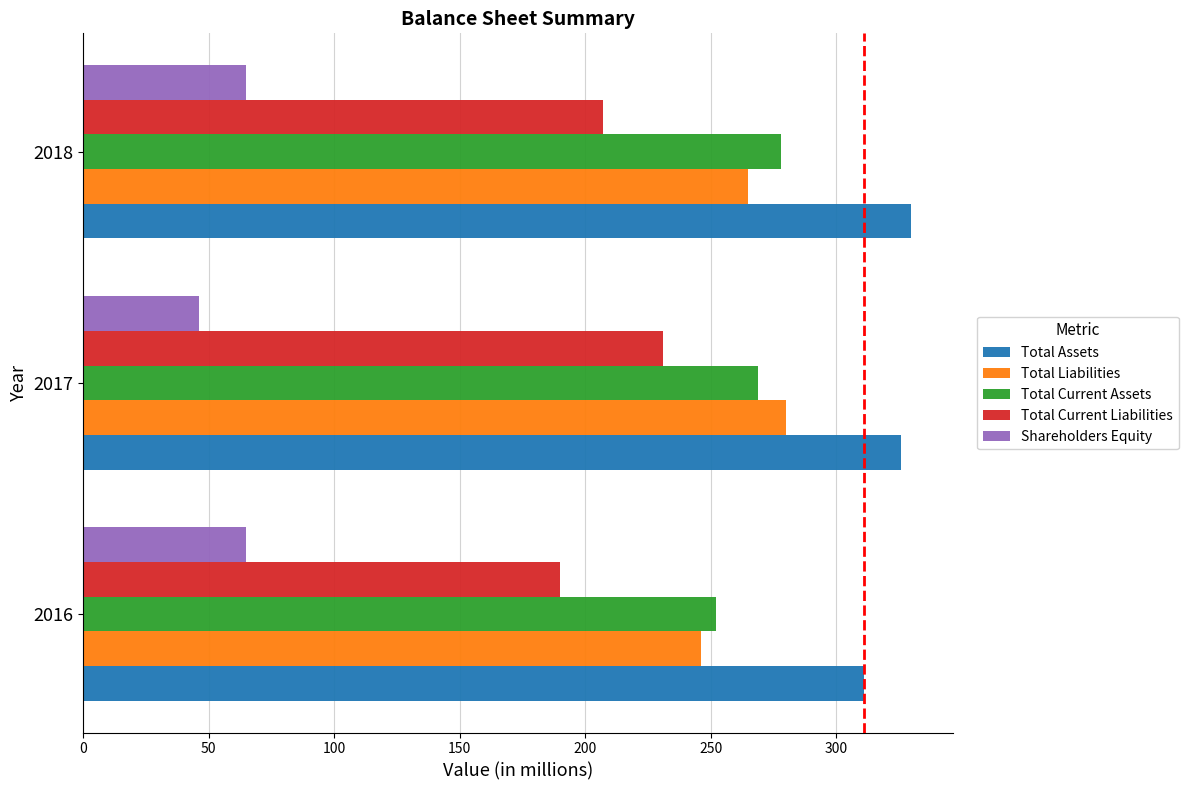

Which series has the widest spread of values?

Total Current Liabilities